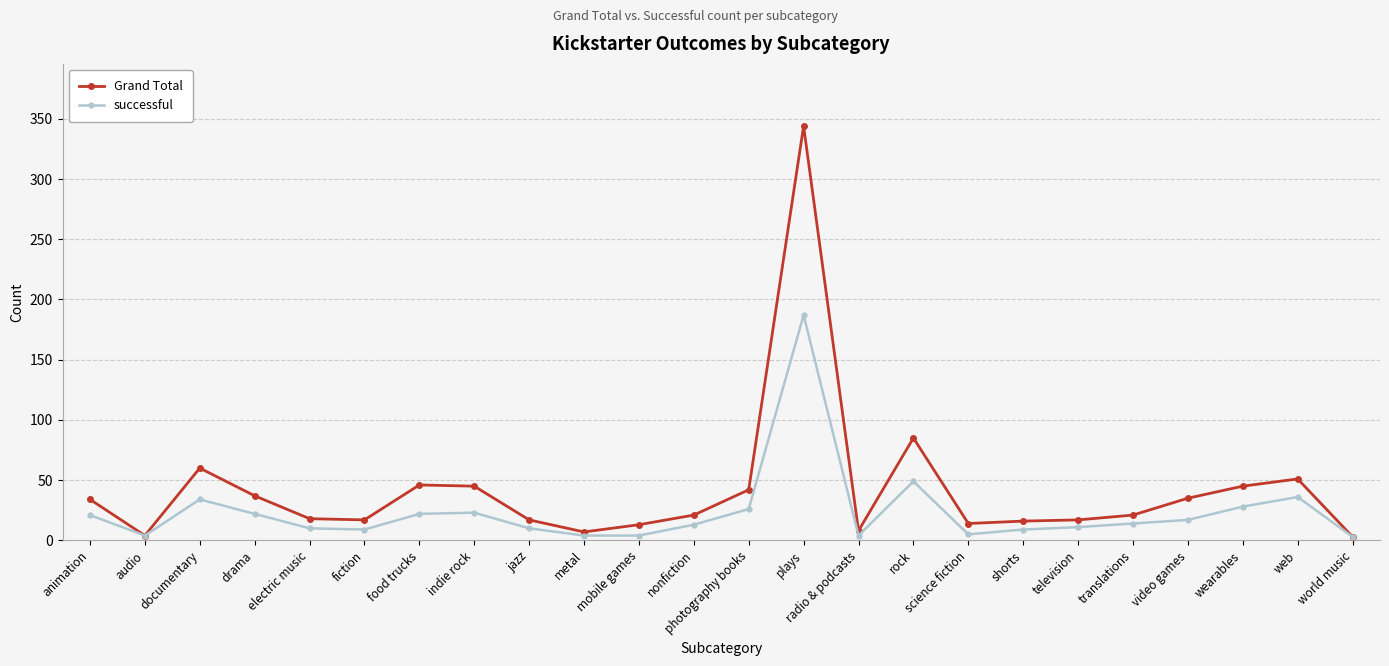

Is this an area chart (filled region under the line)?

No